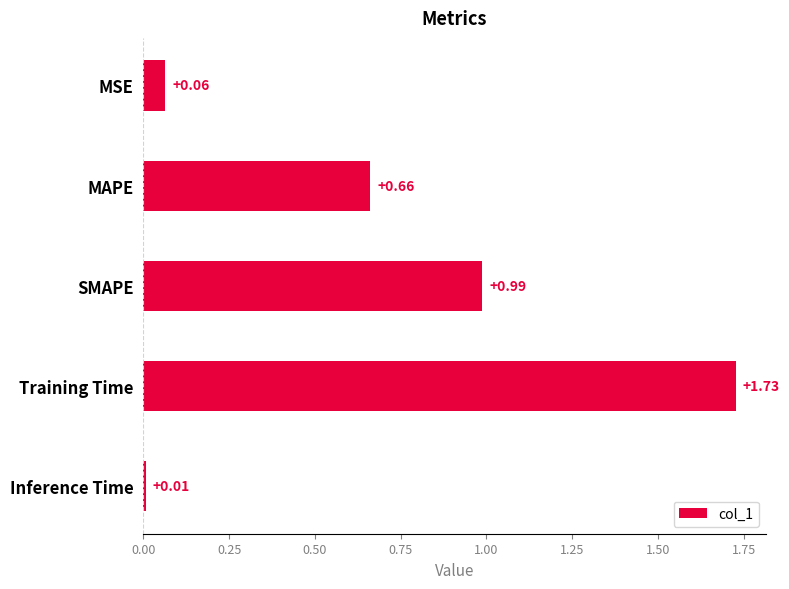

List the labels in order of value, smallest first.

Inference Time, MSE, MAPE, SMAPE, Training Time